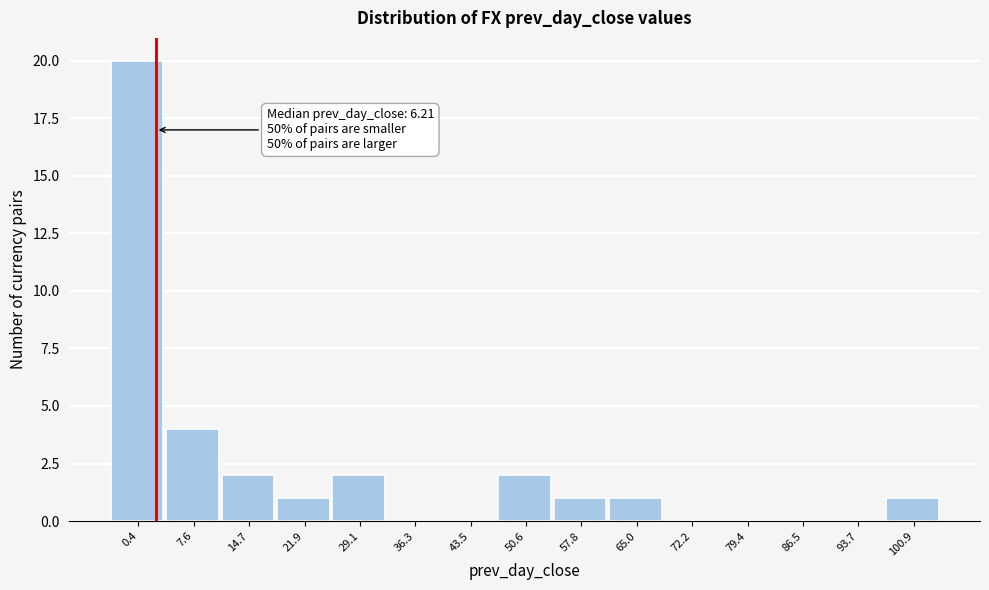

Reading left to right, what are all the values shown in this chart?

0.4=20	7.6=4	14.7=2	21.9=1	29.1=2	36.3=0	43.5=0	50.6=2	57.8=1	65.0=1	72.2=0	79.4=0	86.5=0	93.7=0	100.9=1